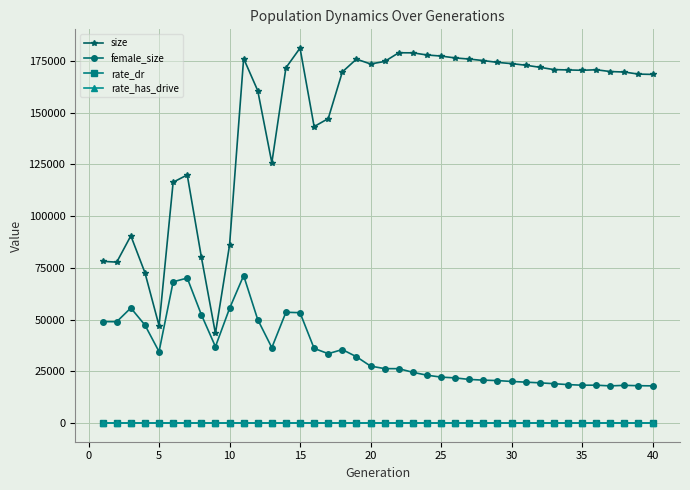

What is the difference between the second highest and minimum values in the size series?

135656.0